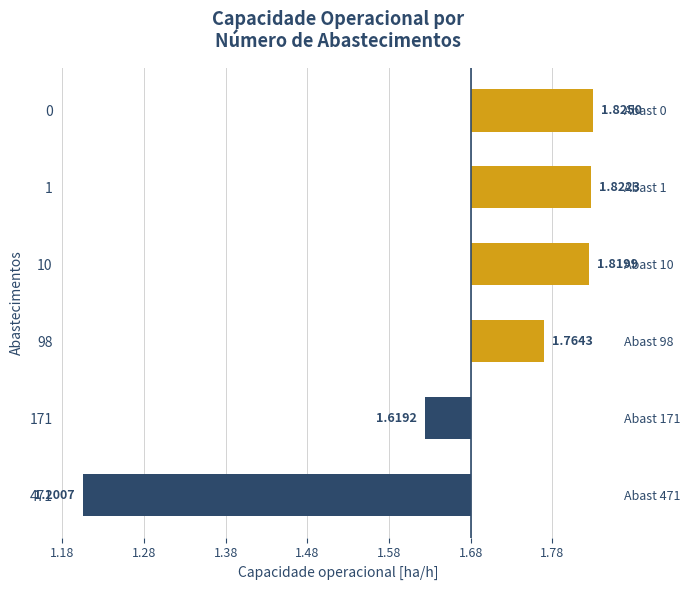

What is the change in value from 171 to 98?

+0.1